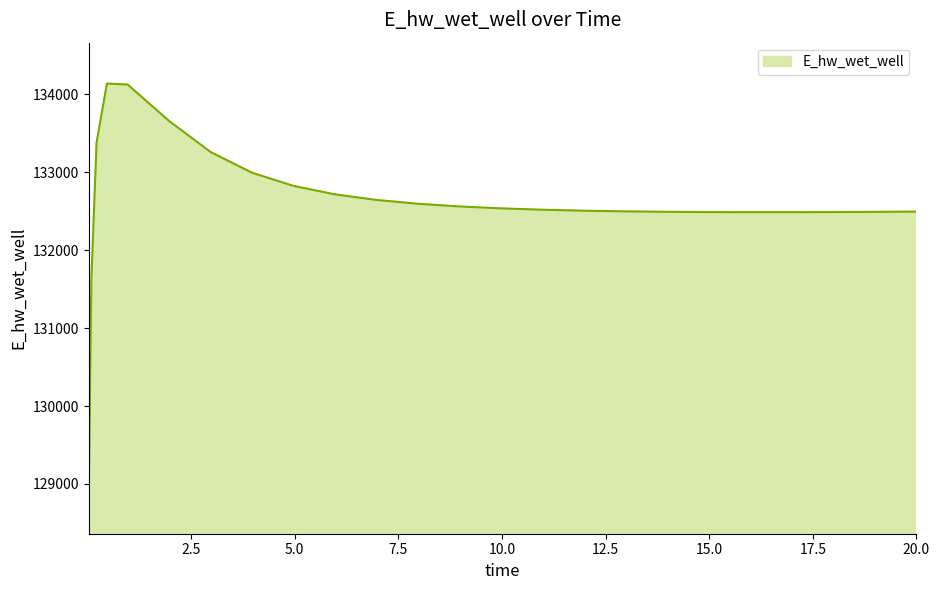

What is the smallest value displayed?

128887.0